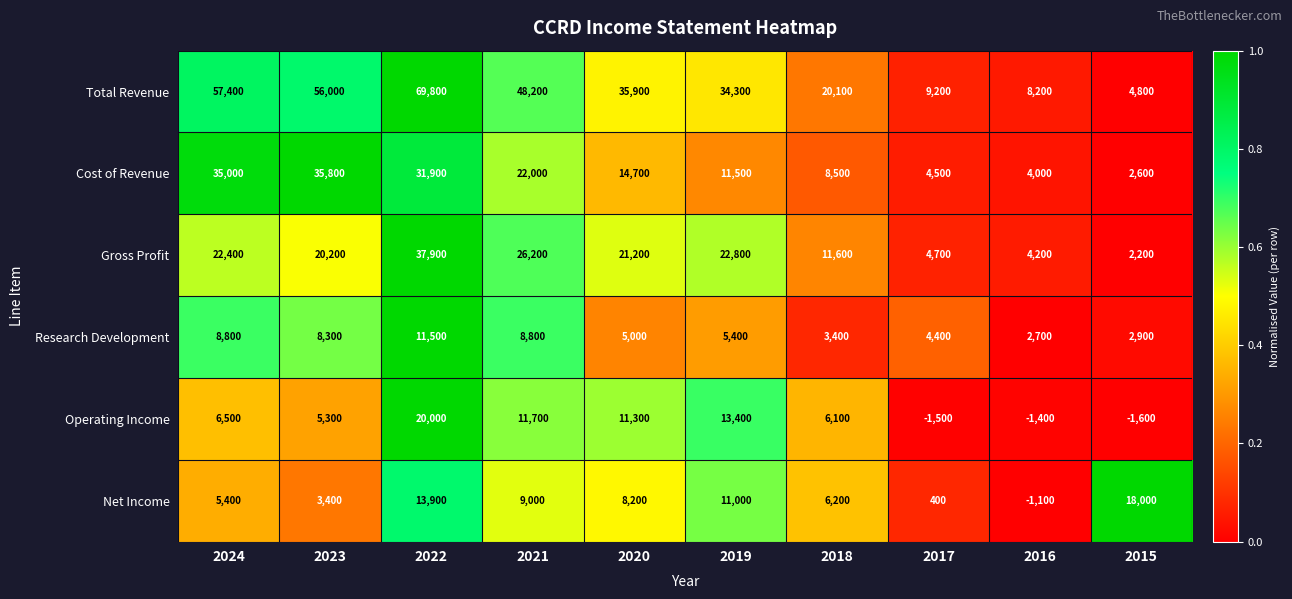

What is the spread (max minus min) of values at 2019?

28900